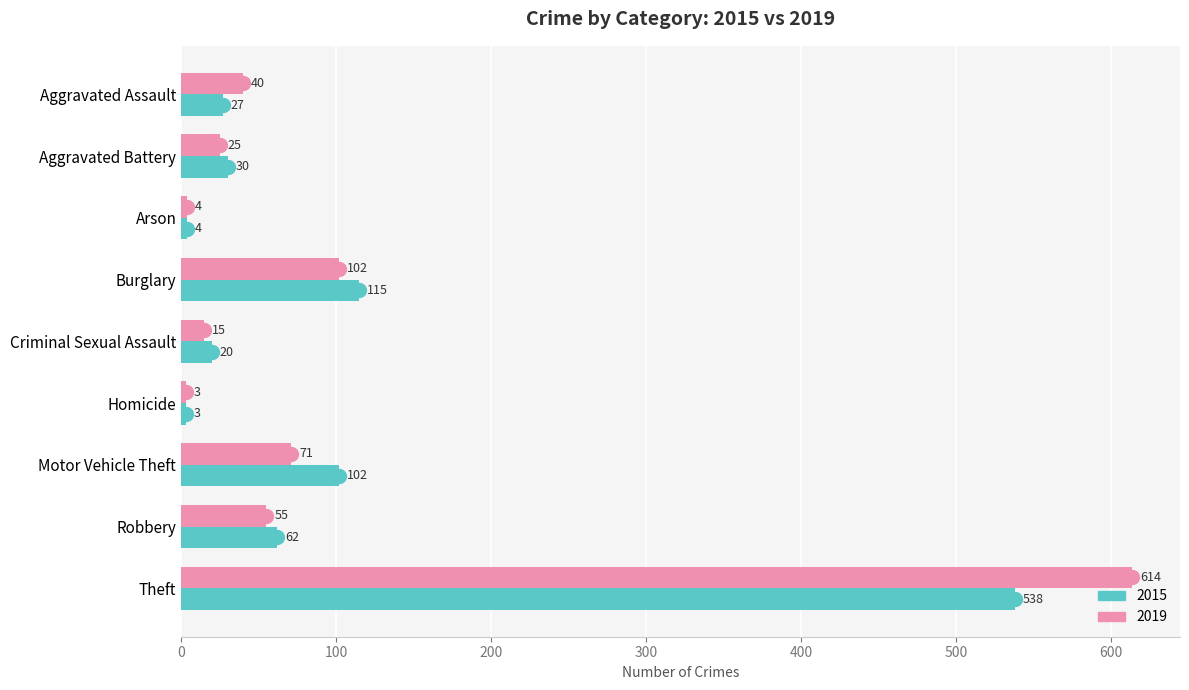

How many values in the 2015 series are below 30?

4